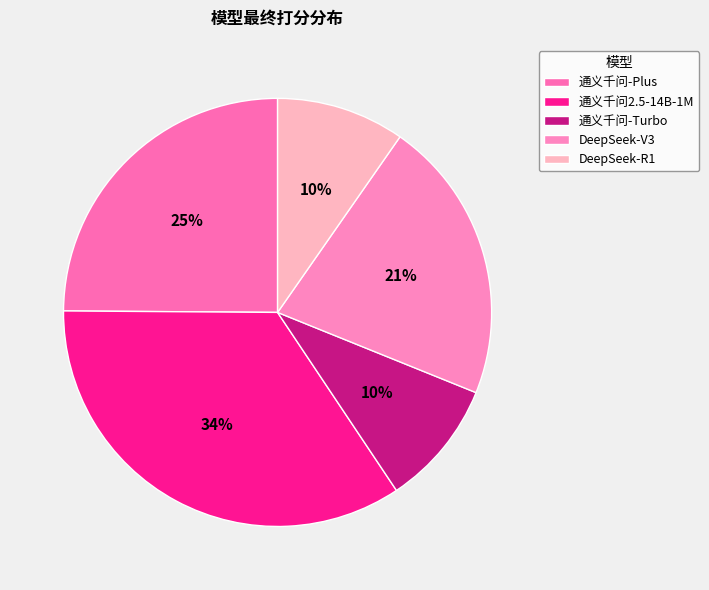

What is the smallest slice in the pie chart?

通义千问-Turbo